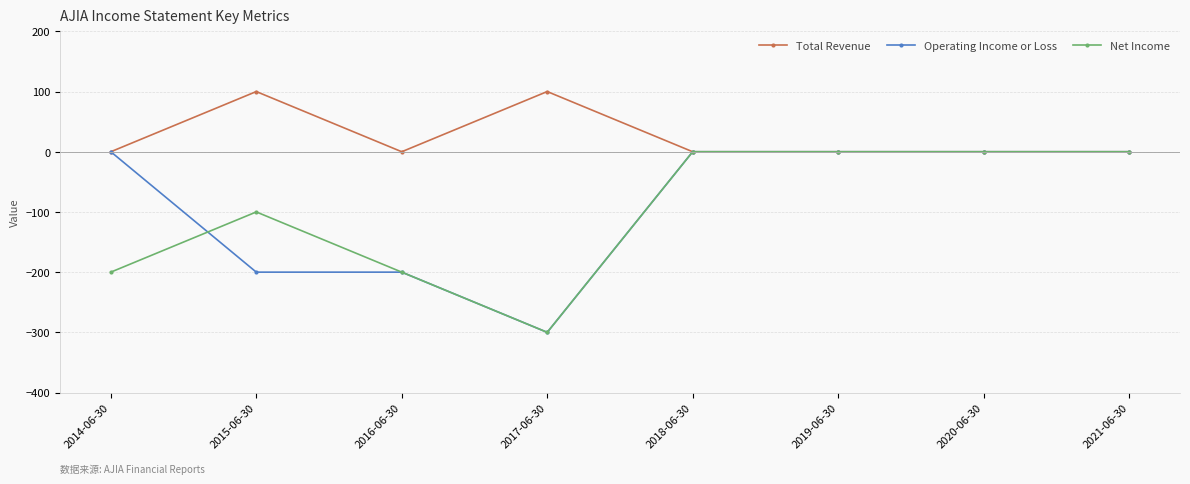

How many lines are shown in the chart?

3